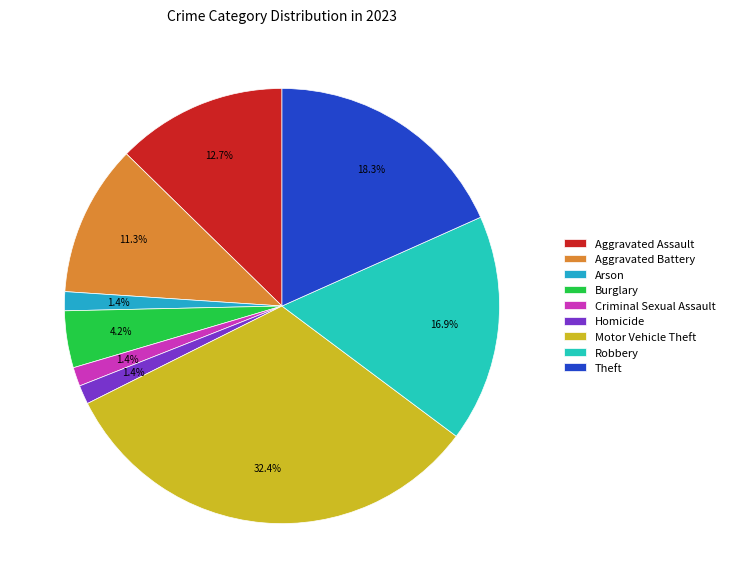

Which slice is the largest?

Motor Vehicle Theft